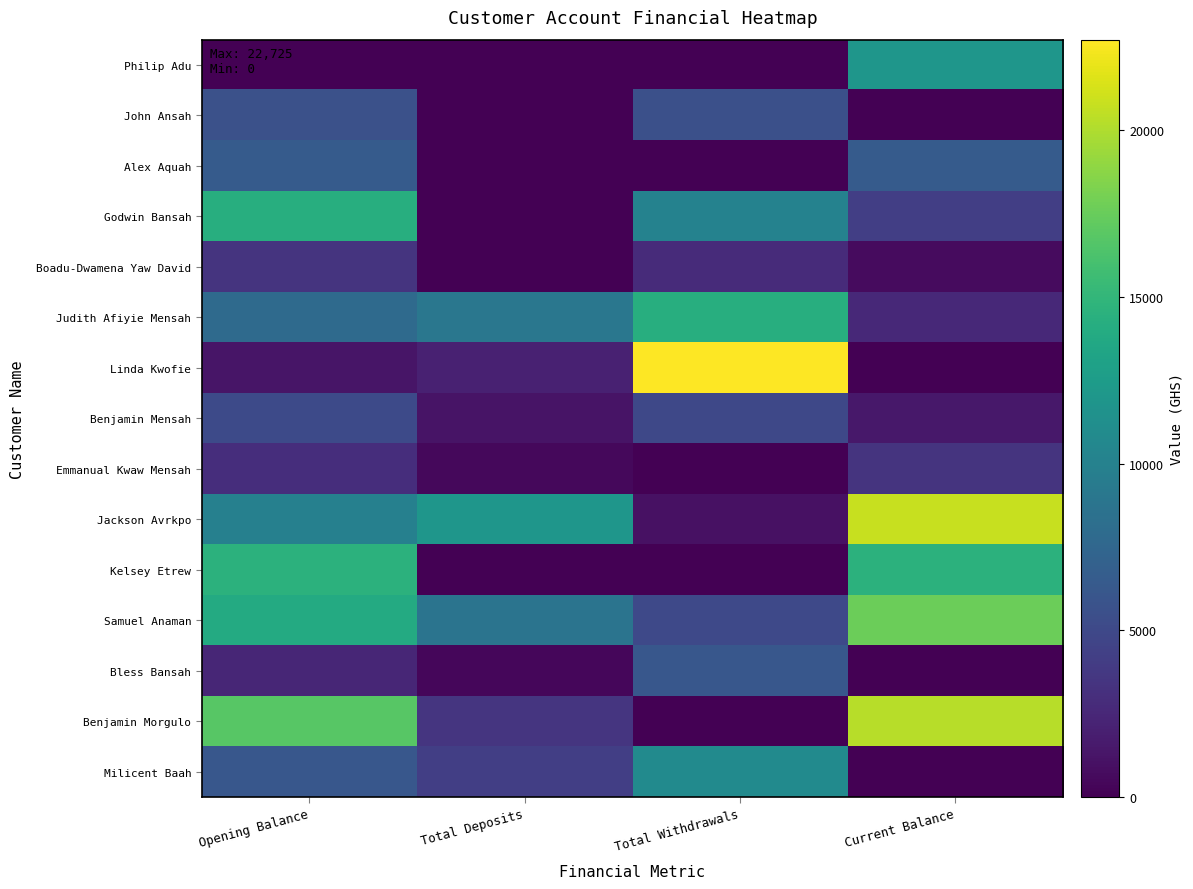

Which has a higher value, Total Withdrawals or Total Deposits?

Total Withdrawals